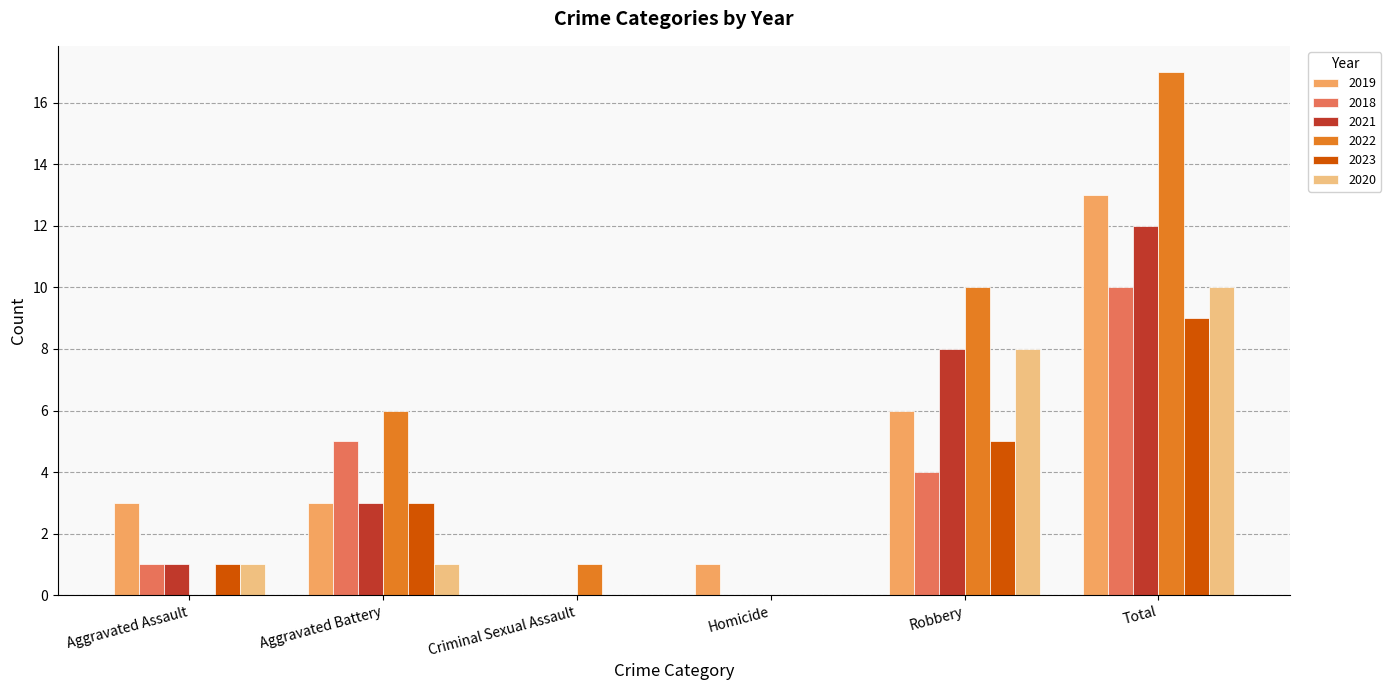

Does the chart contain stacked bars?

No